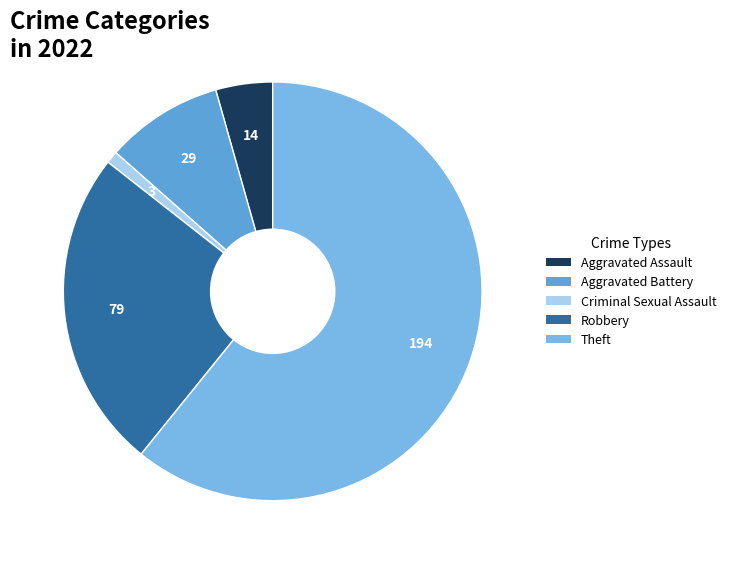

Does Aggravated Assault account for over 50% of the chart?

No